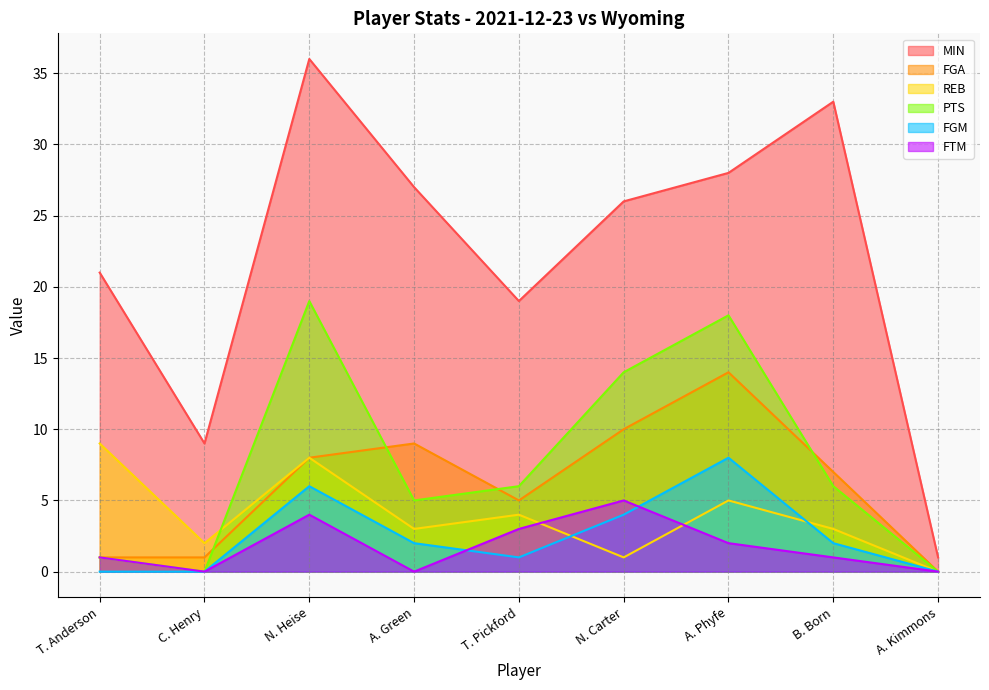

The value of FGA at C. Henry is 1. True or false?

True